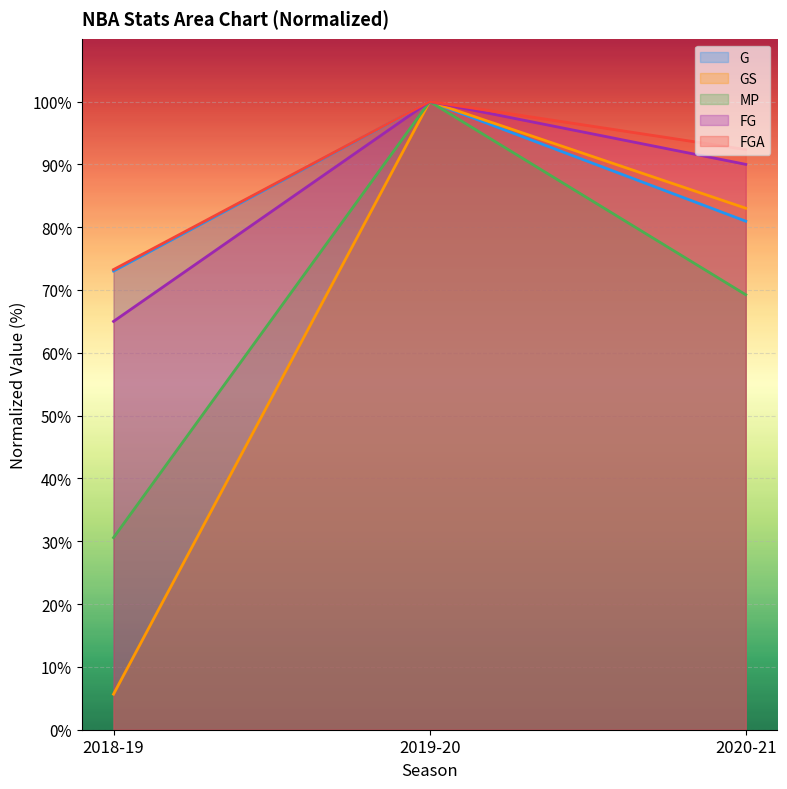

What are all the series names shown in the legend?

G, GS, MP, FG, FGA